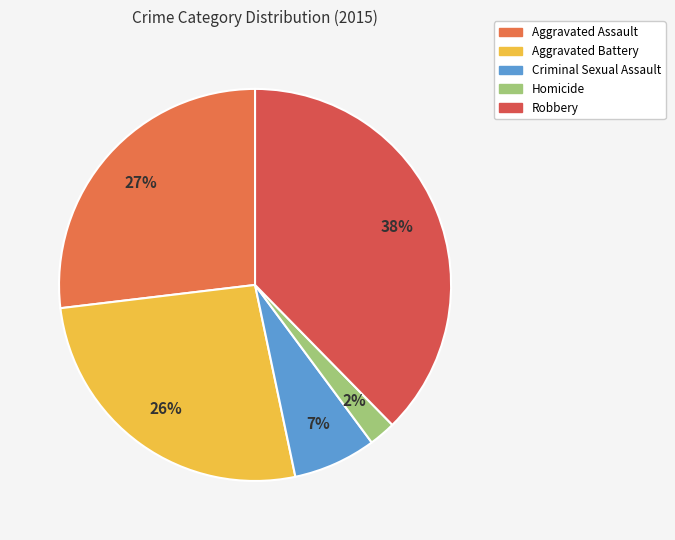

To the nearest percent, what portion does Criminal Sexual Assault represent?

7%